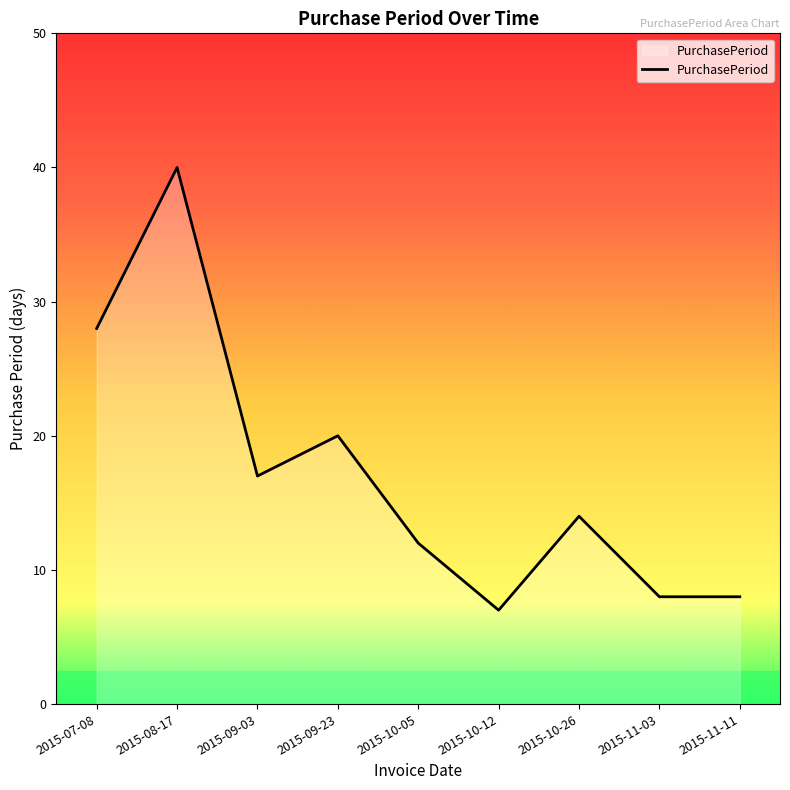

What value does the data have at 2015-11-11, to the nearest 10?

10